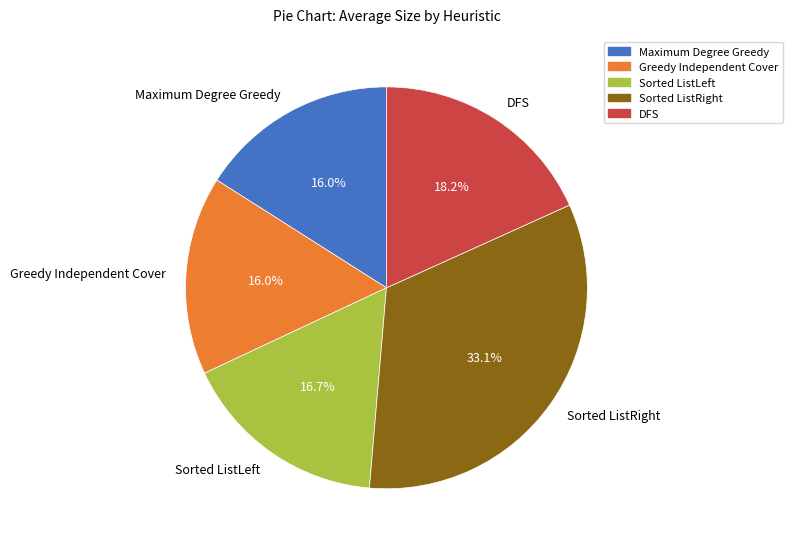

What percentage is the Sorted ListLeft slice, to the nearest percent?

17%